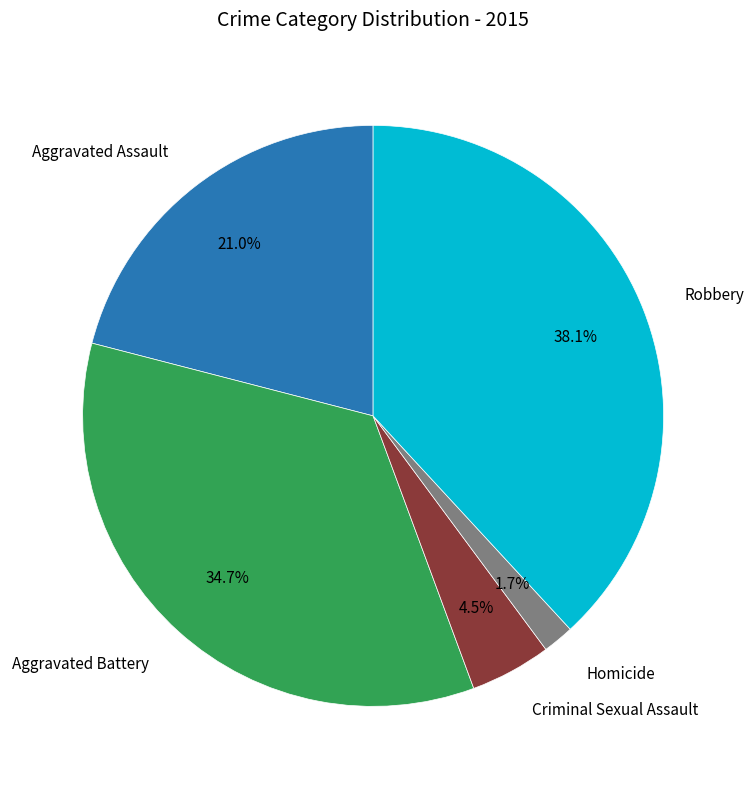

Is there a majority slice in this chart?

No